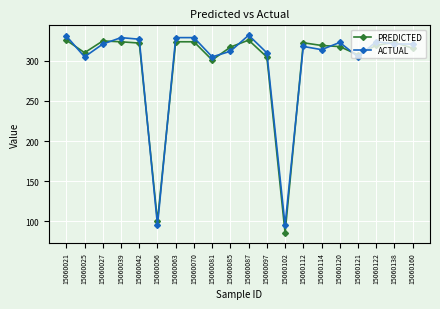

True or false: PREDICTED and ACTUAL intersect in this chart.

True